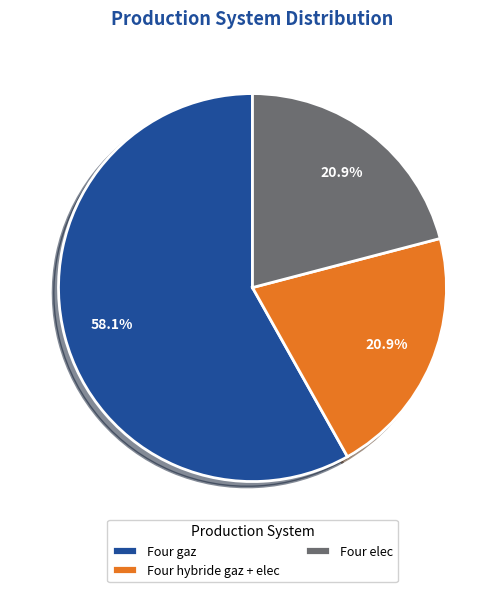

Which category has the biggest portion of the pie?

Four gaz